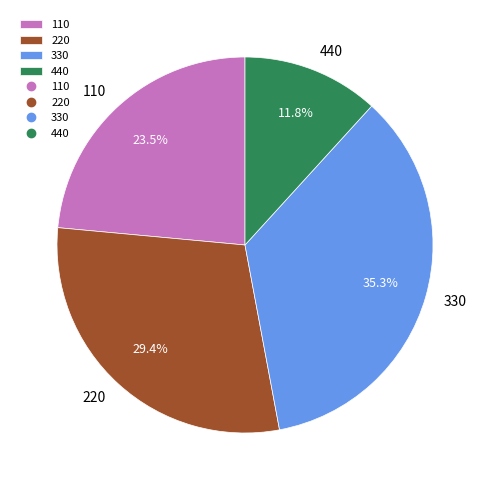

Does any single category account for the majority?

No